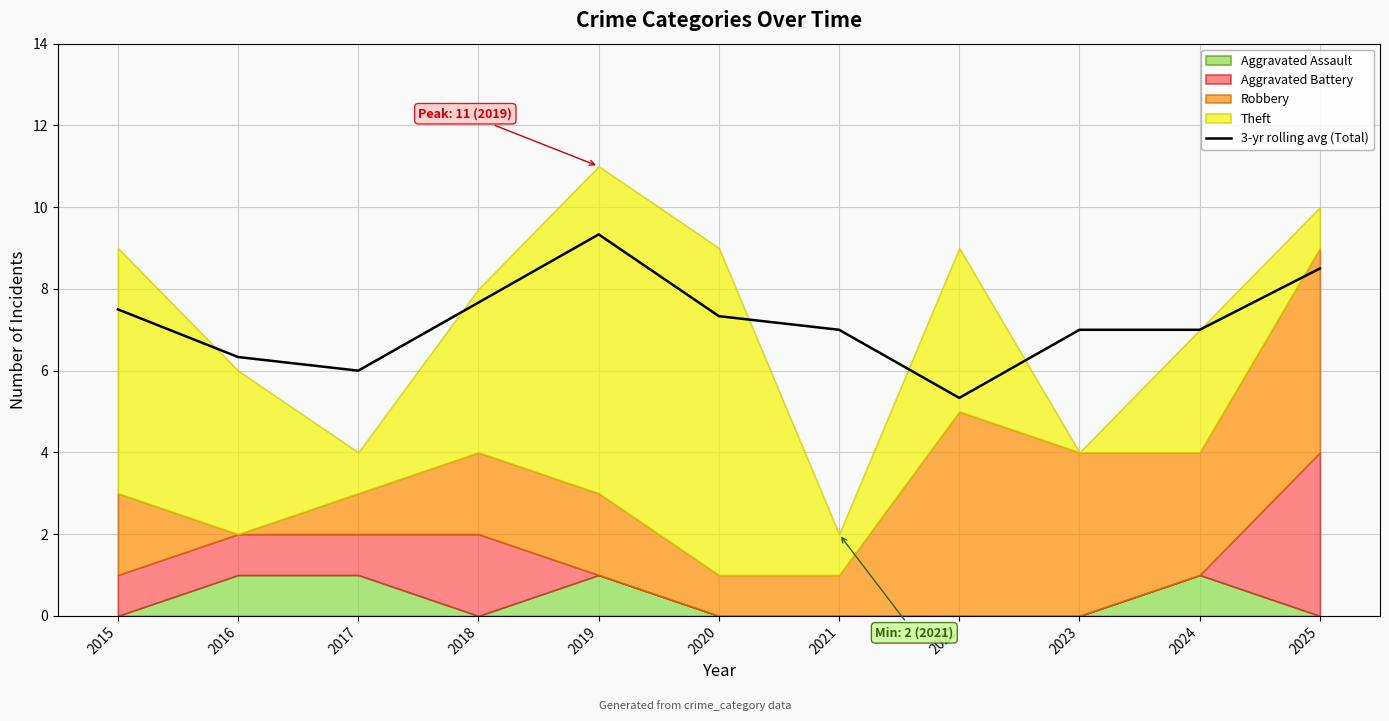

Reading left to right, transcribe all the data shown in this chart.

2015=7.5	2016=6.3	2017=6.0	2018=7.7	2019=9.3	2020=7.3	2021=7.0	2022=5.3	2023=7.0	2024=7.0	2025=8.5